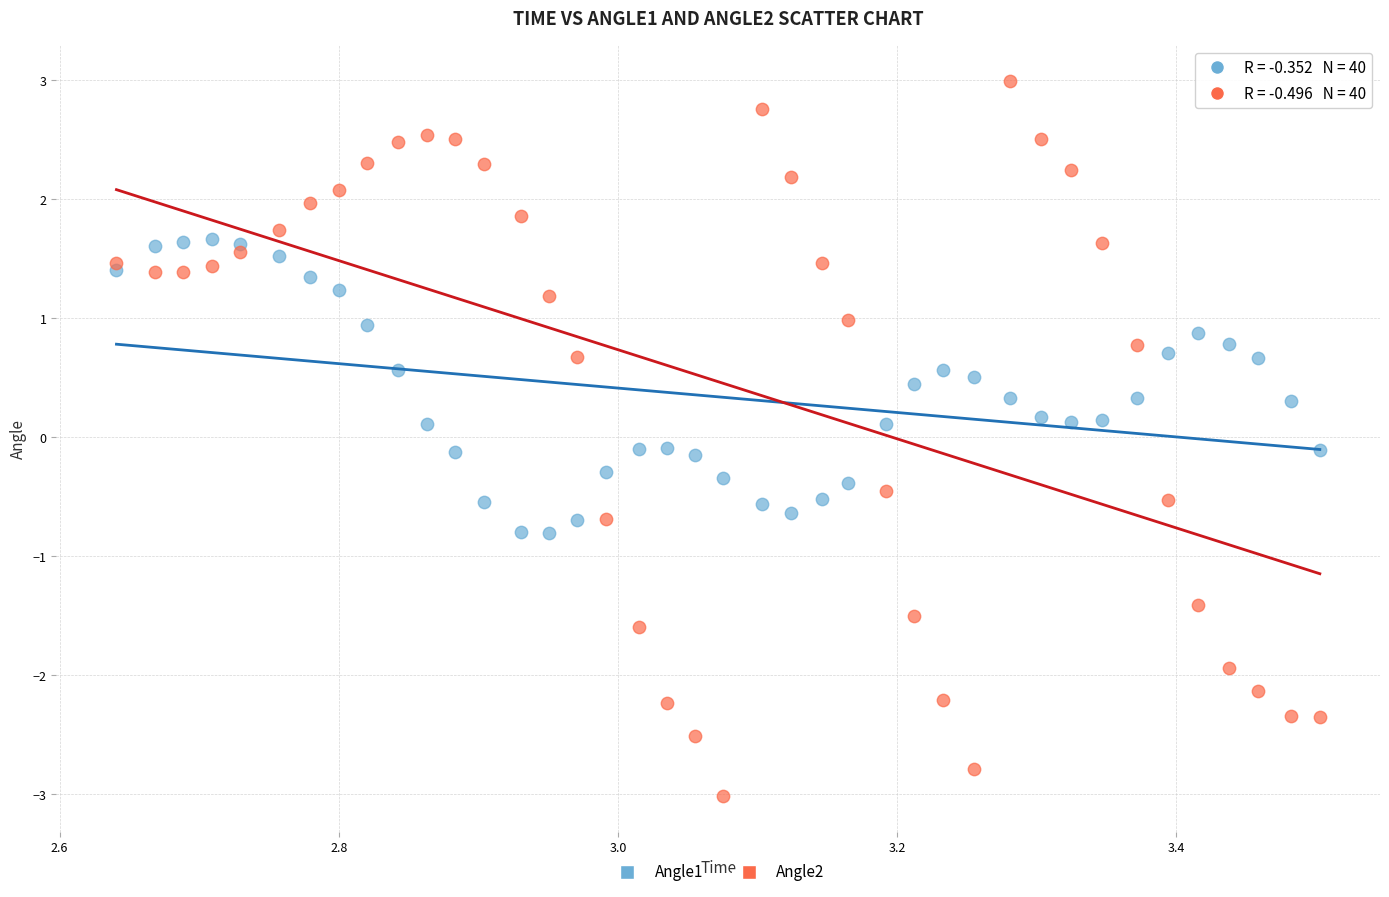

What is the X range (max minus min) for the scatter plot?

0.9